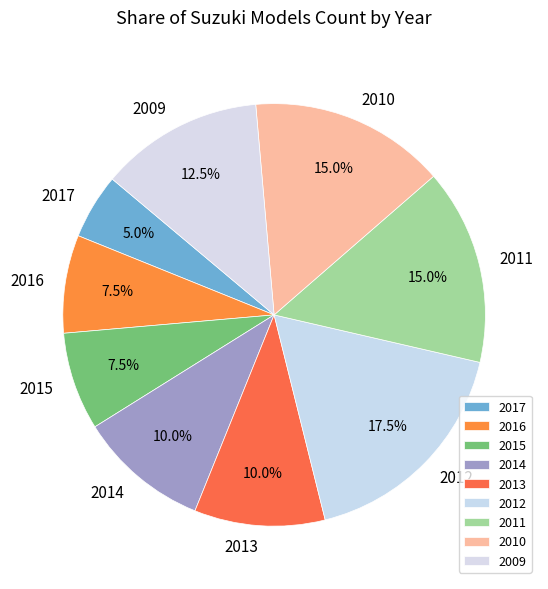

What percentage is NOT represented by 2011?

85.0%